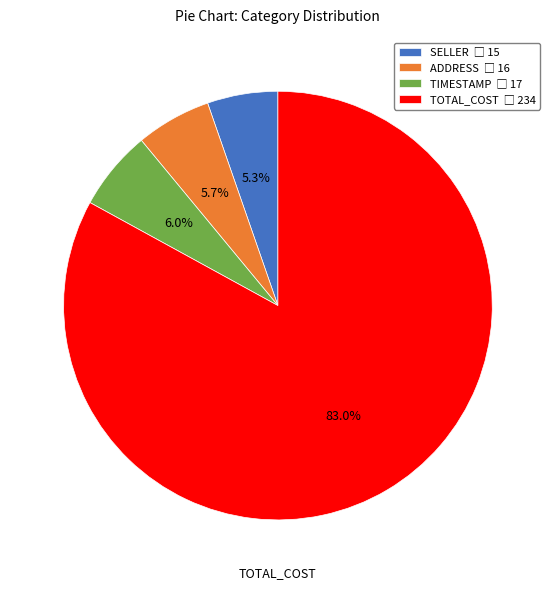

Approximately how many times larger is the value at TIMESTAMP compared to ADDRESS?

1.1